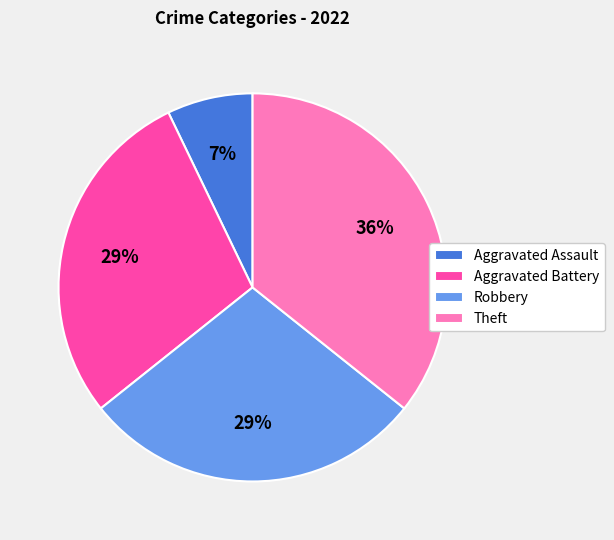

Does Aggravated Battery account for over 50% of the chart?

No